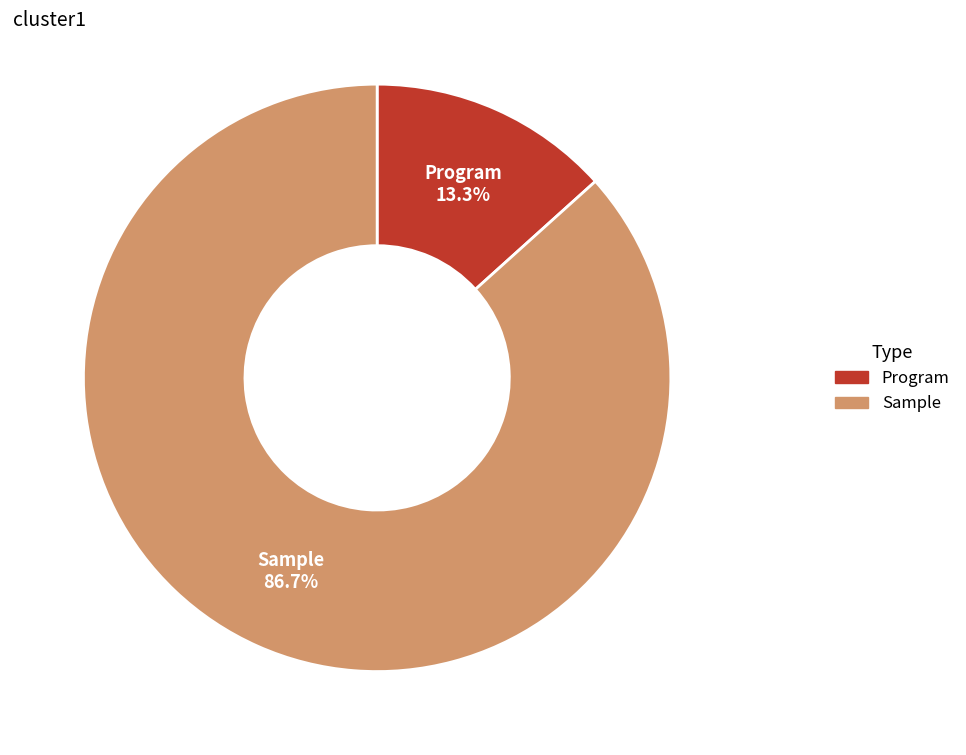

To the nearest percent, what is the difference between the largest and smallest slice percentages?

73%